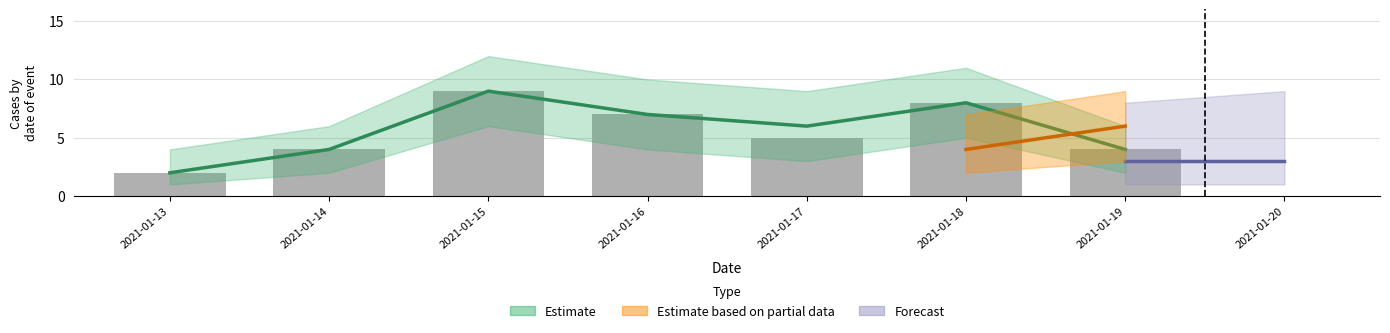

List the labels in order of value, largest first.

2021-01-15, 2021-01-18, 2021-01-16, 2021-01-17, 2021-01-14, 2021-01-19, 2021-01-13